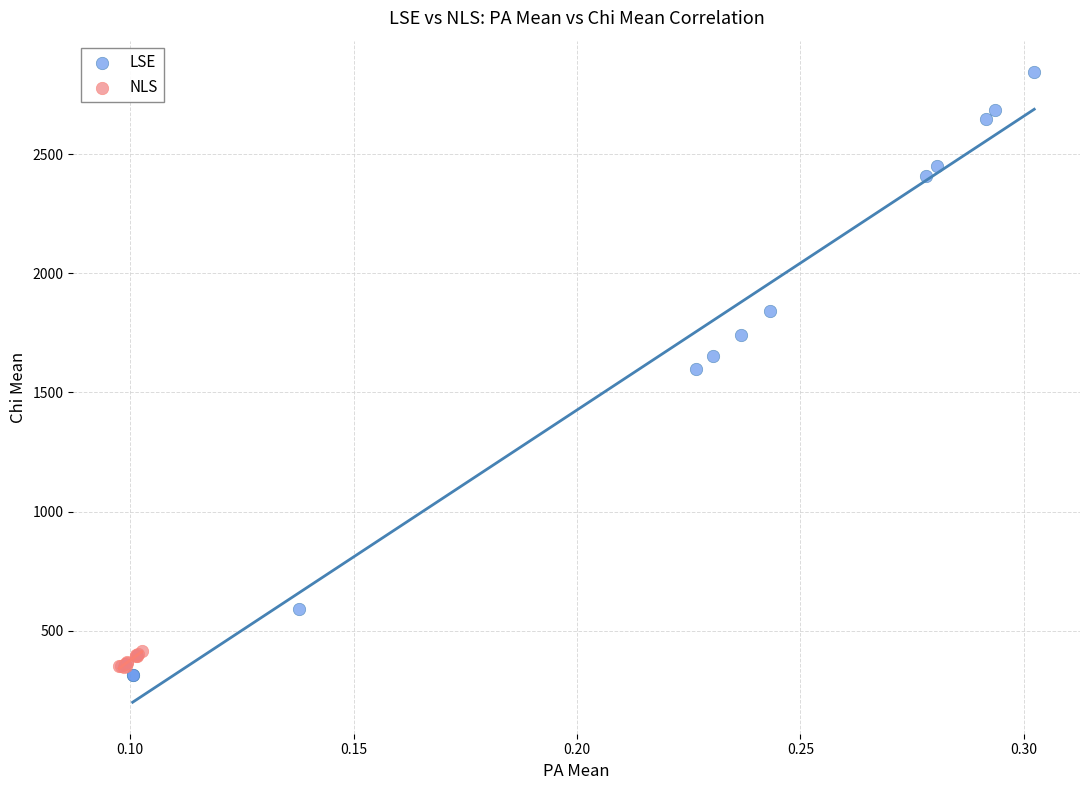

Which series contains the lowest Y value?

LSE